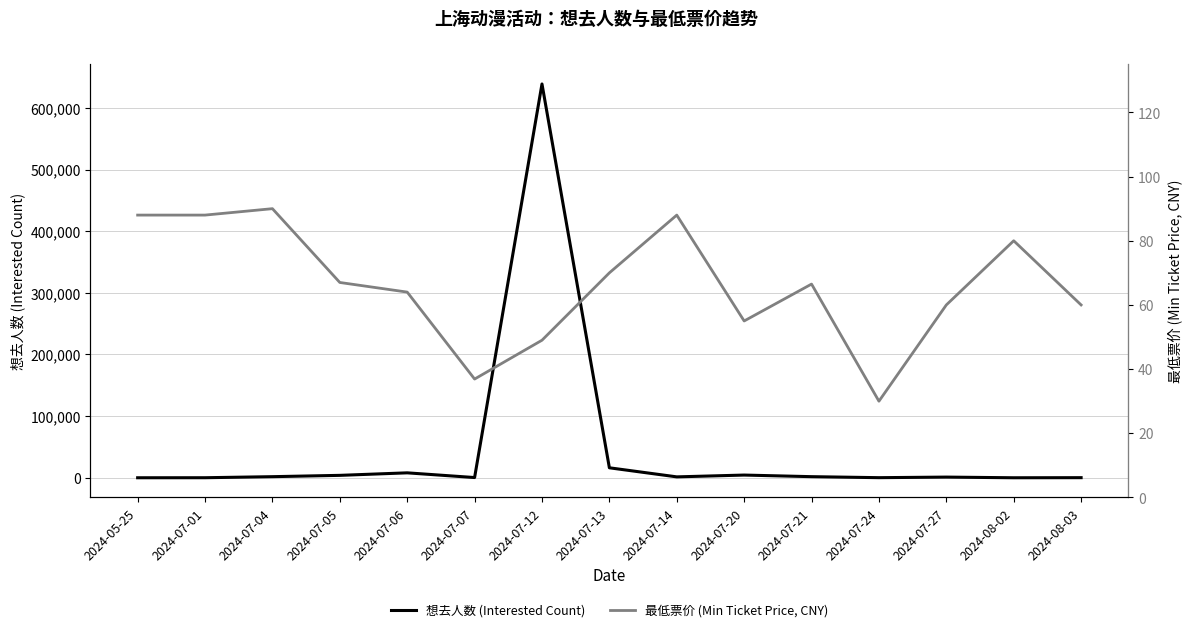

At how many categories does at least one series exceed 516095?

1